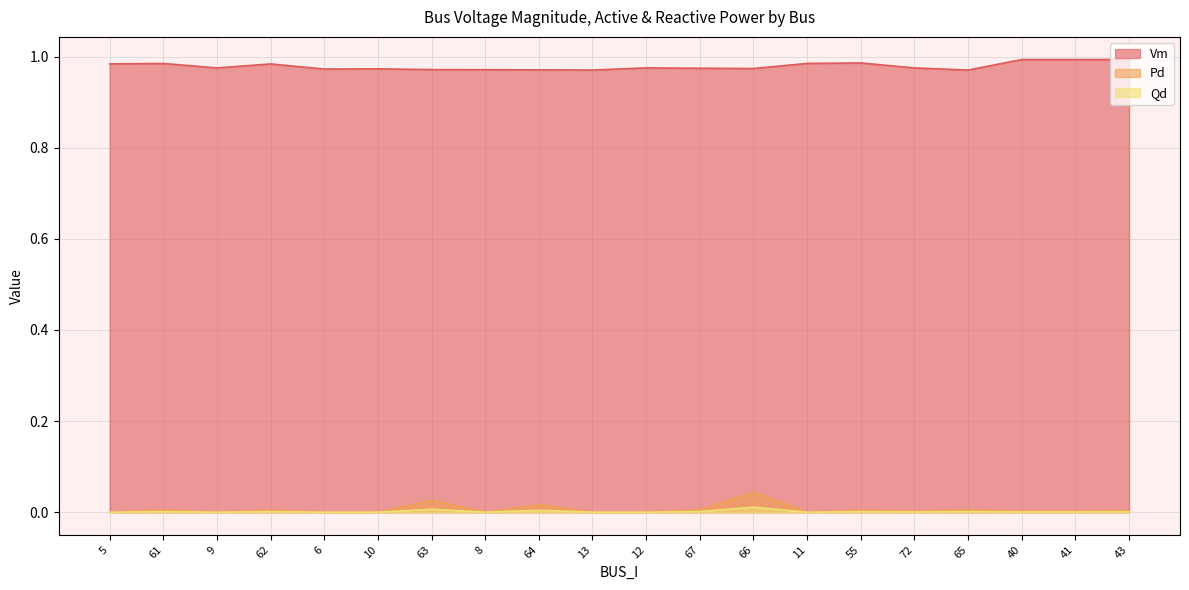

Is it true that Pd equals 0.0 at 12?

True